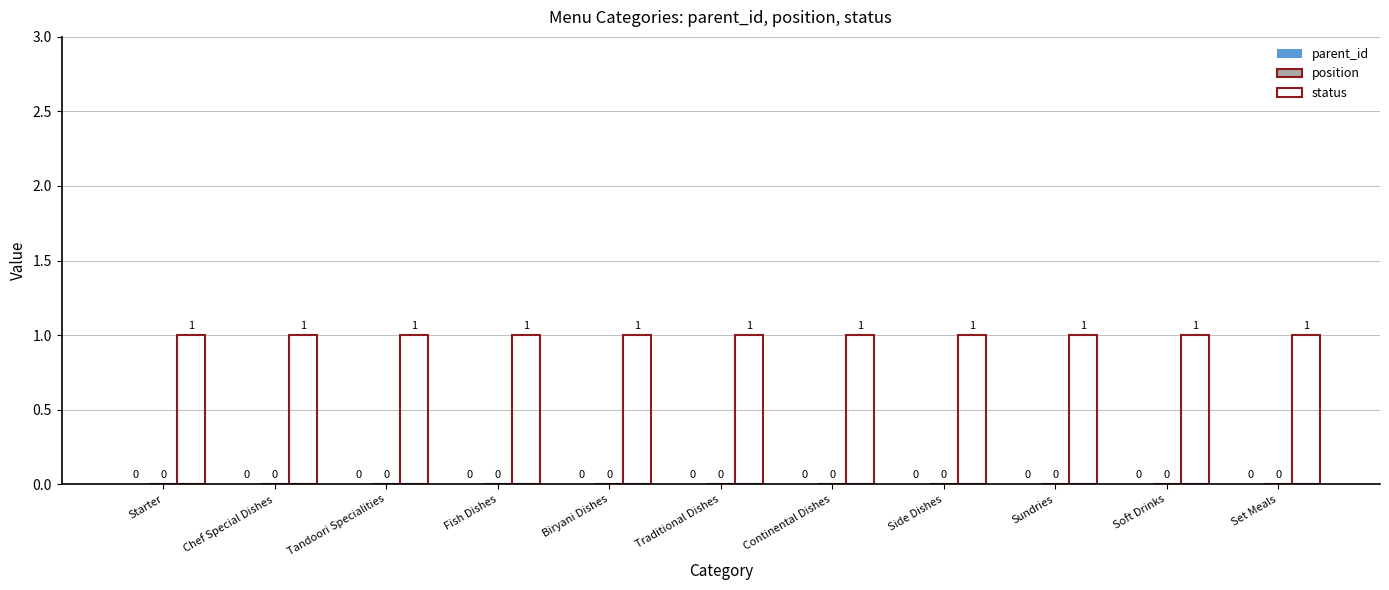

What is the highest value of the status series?

1